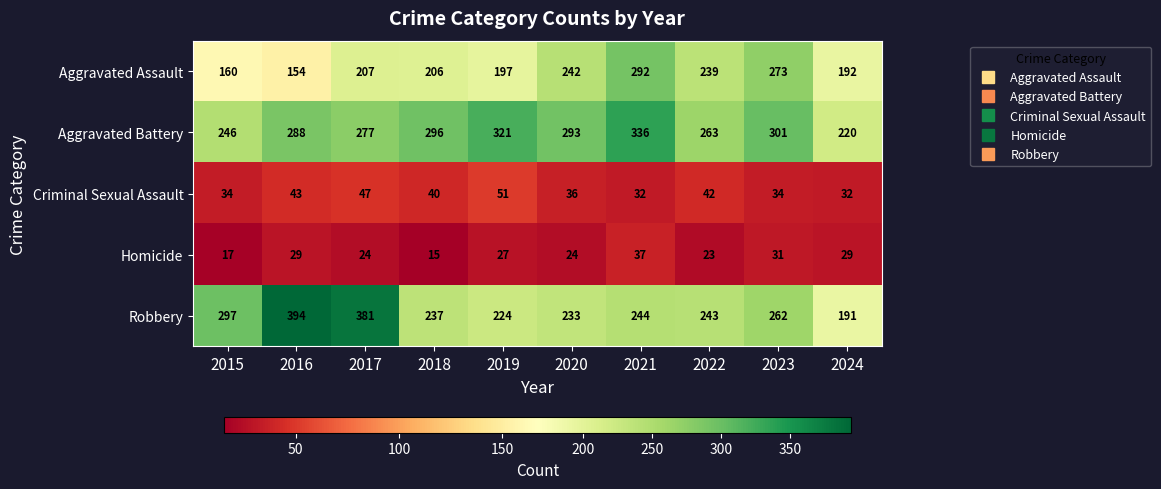

What is the sum of the Criminal Sexual Assault values at 2018 and 2023?

74